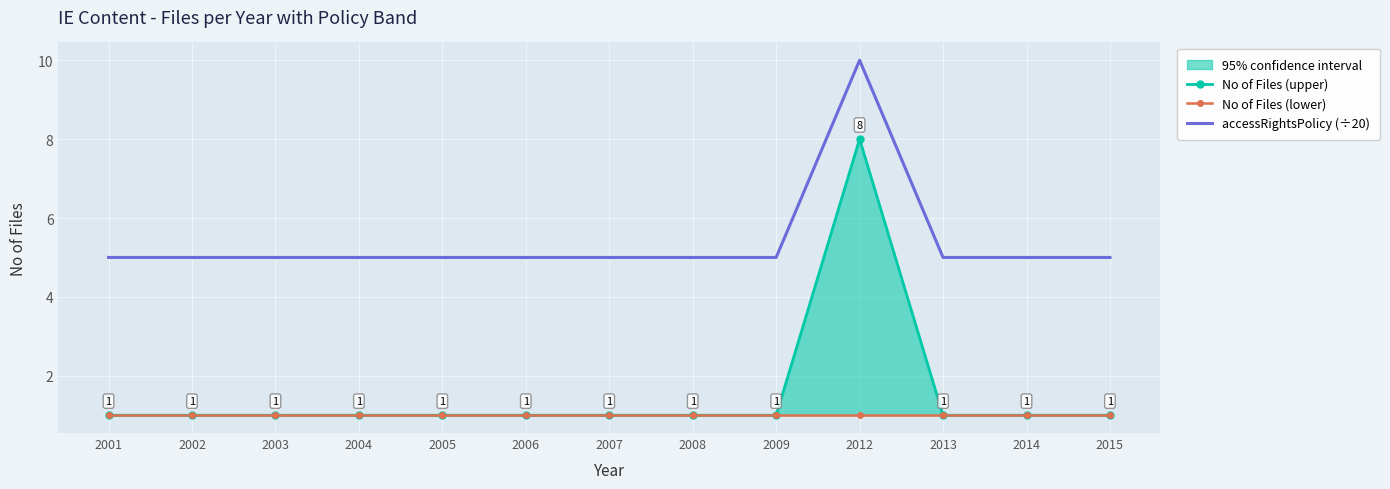

The value of No of Files (lower) at 2005 is 1. True or false?

True